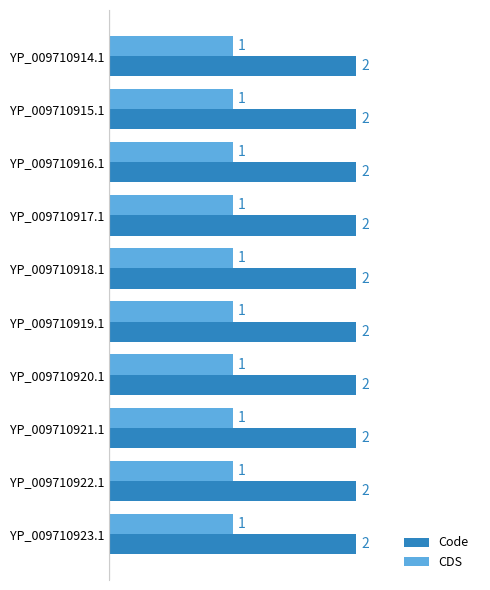

Rank the series by their maximum value, from highest to lowest.

Code, CDS